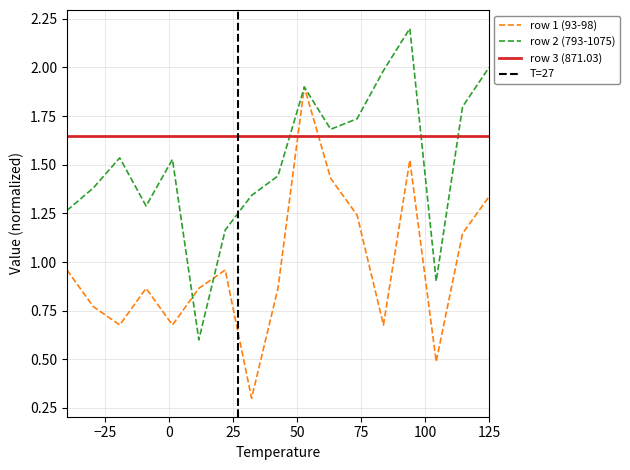

In row2, how many points are higher than both neighbors (excluding endpoints)?

4